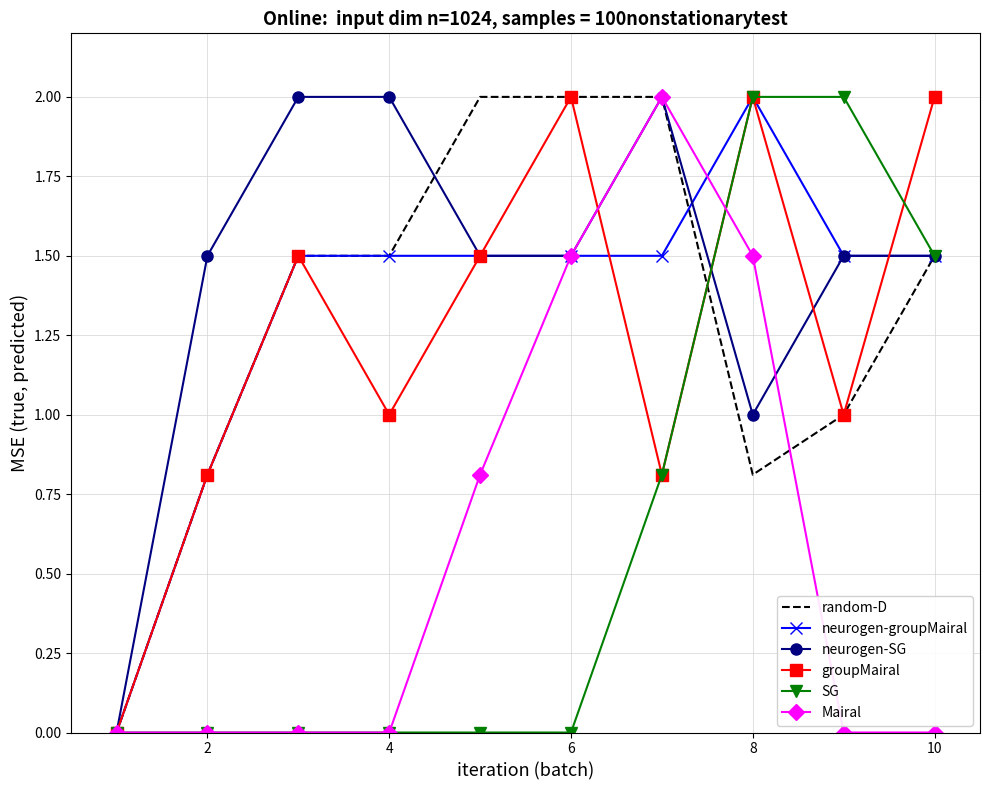

What is the maximum value shown in the chart?

2.0